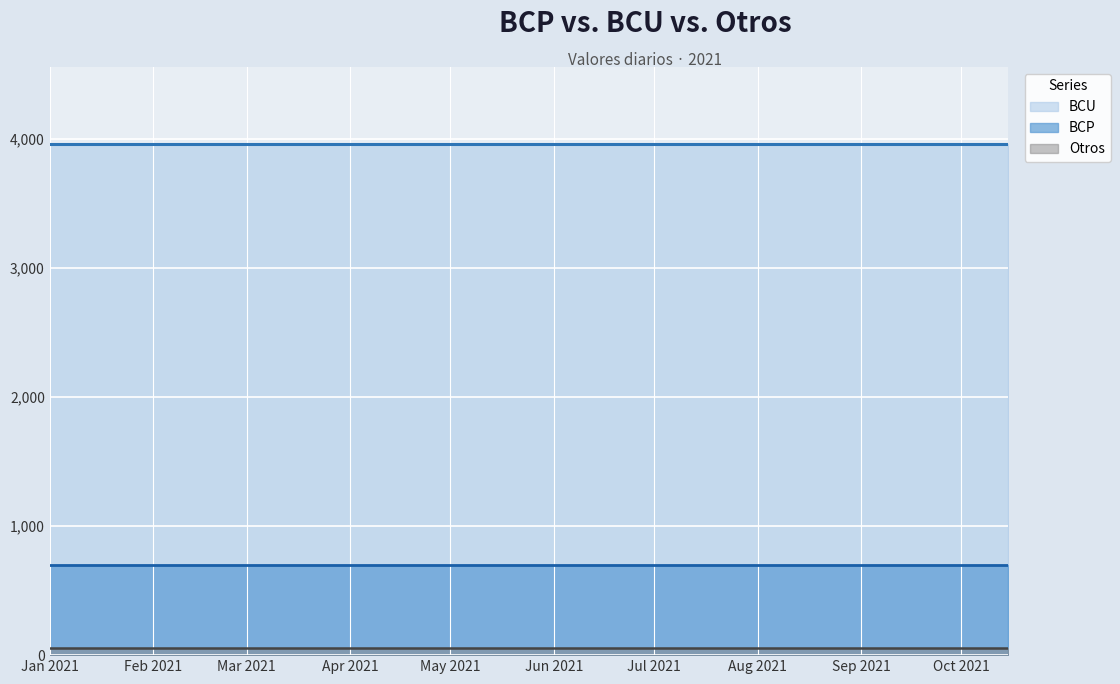

True or false: BCP and Otros cross at least once.

False